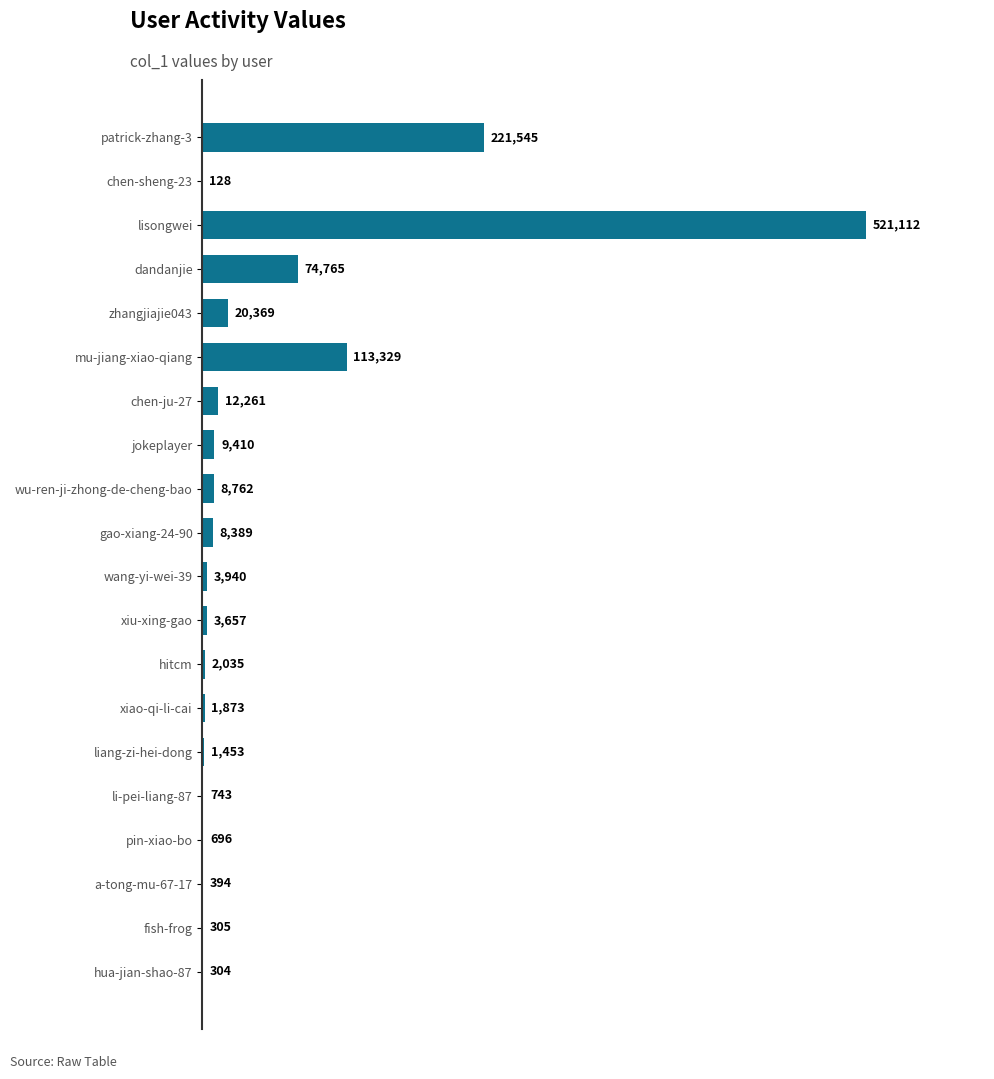

What is the sum of the values at pin-xiao-bo and gao-xiang-24-90?

9085